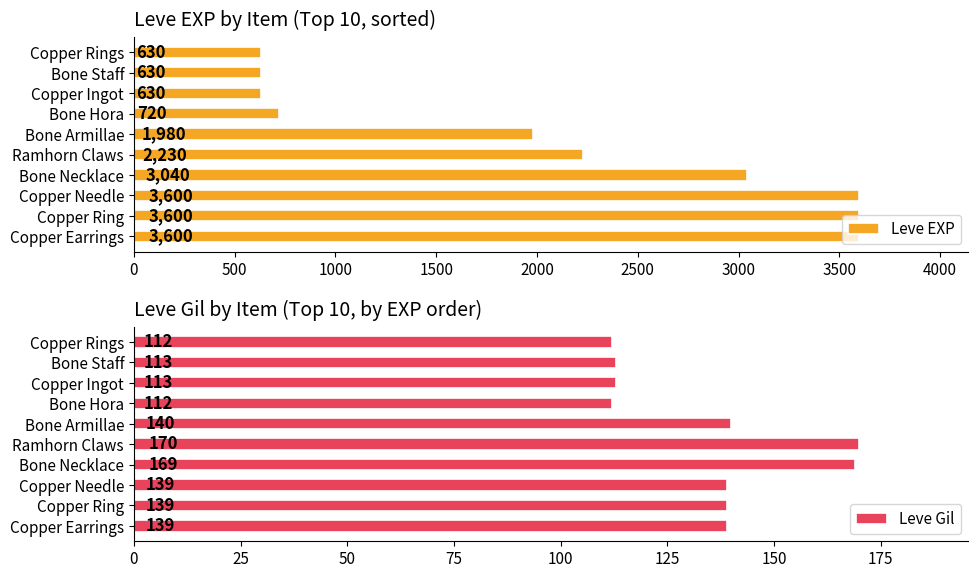

Rank the series by their maximum value, from lowest to highest.

Leve Gil, Leve EXP